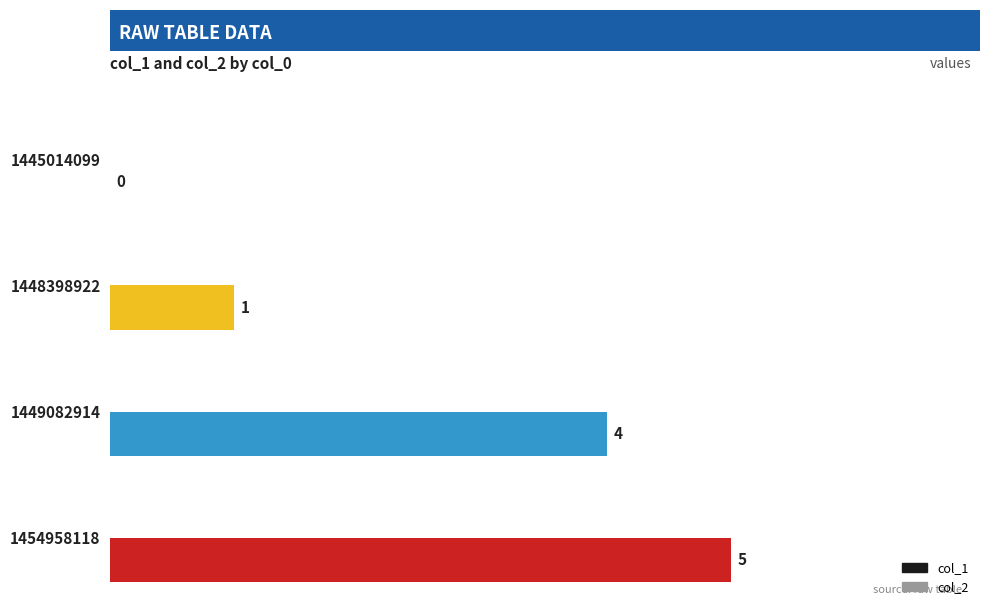

Reading top to bottom, list all the values displayed in this chart.

1445014099=0	1448398922=1	1449082914=4	1454958118=5